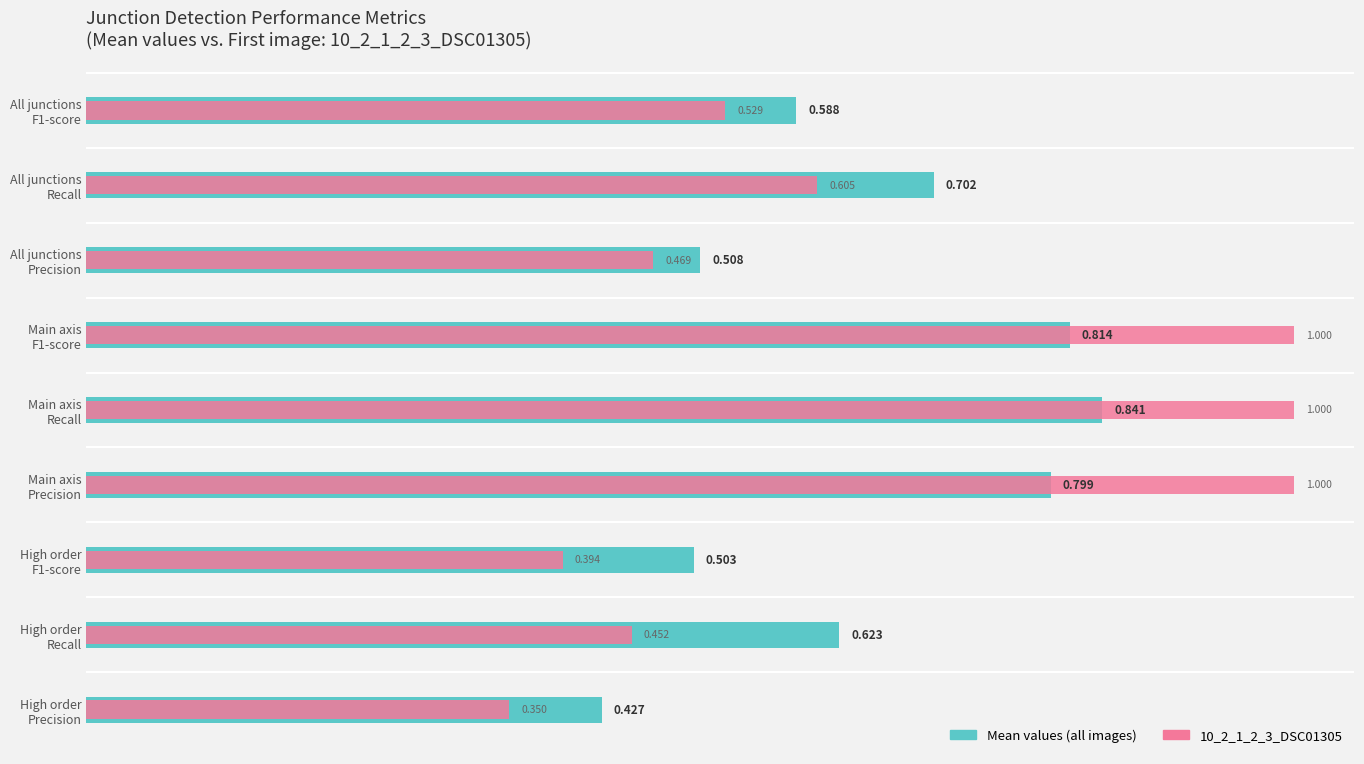

What is the greatest value displayed?

1.0